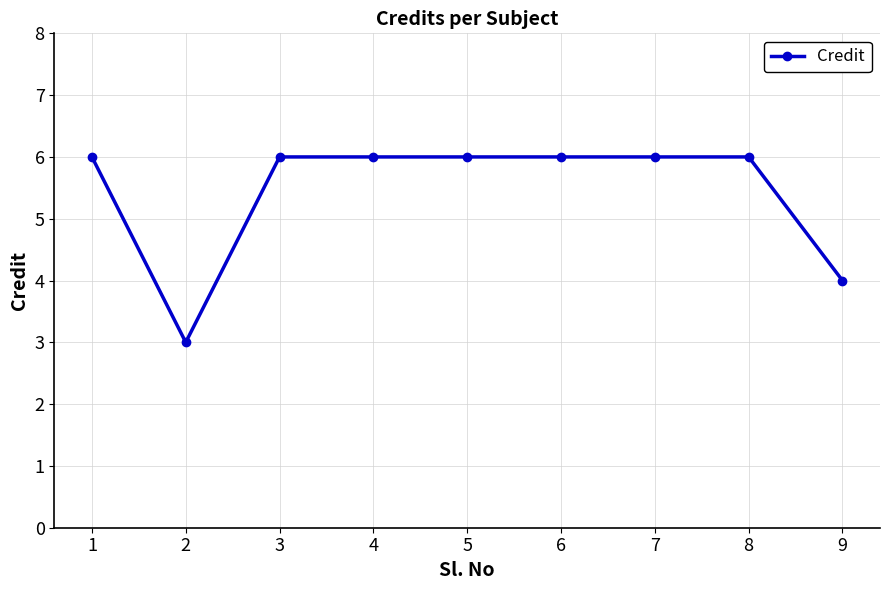

Reading left to right, transcribe all the data shown in this chart.

6	3	6	6	6	6	6	6	4